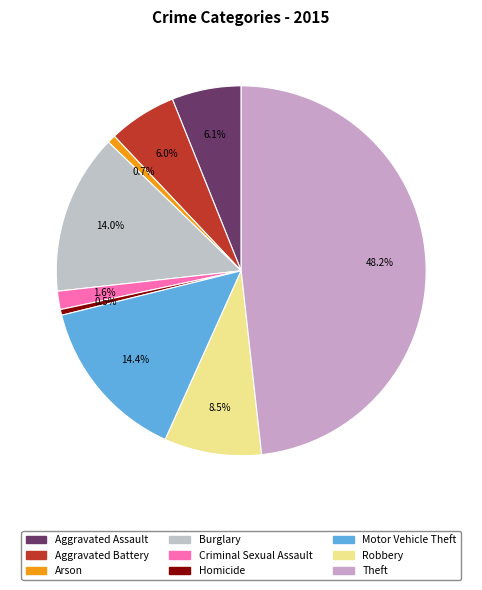

Is there a majority slice in this chart?

No